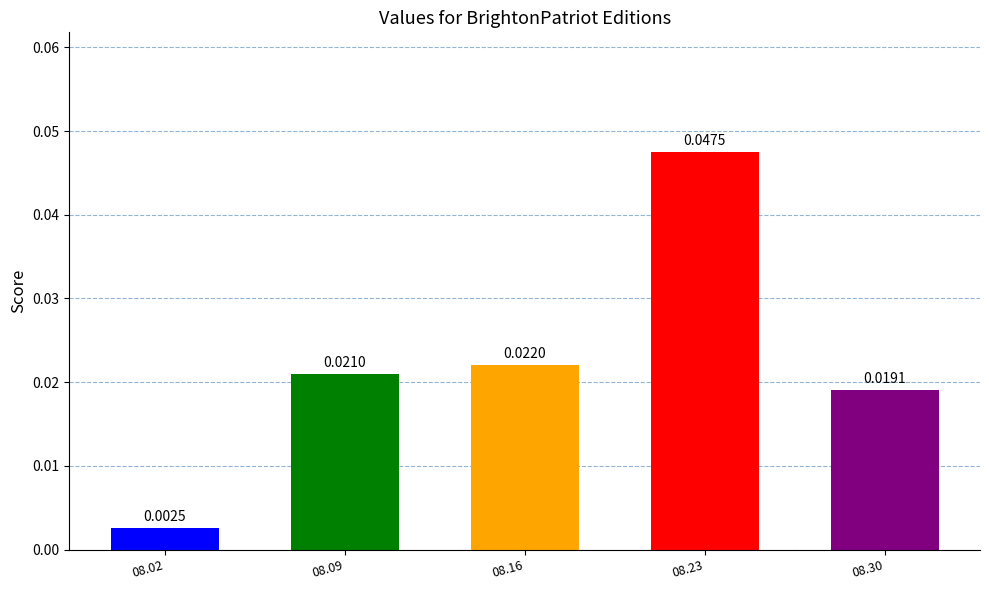

Count the number of data series in this chart.

1